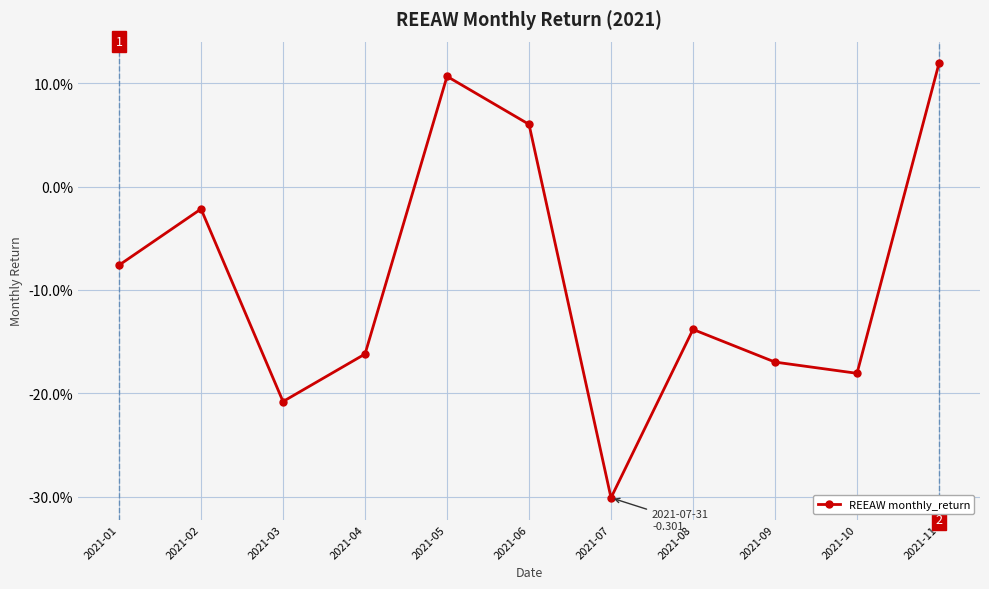

Which has a higher value, 2021-09 or 2021-08?

2021-08